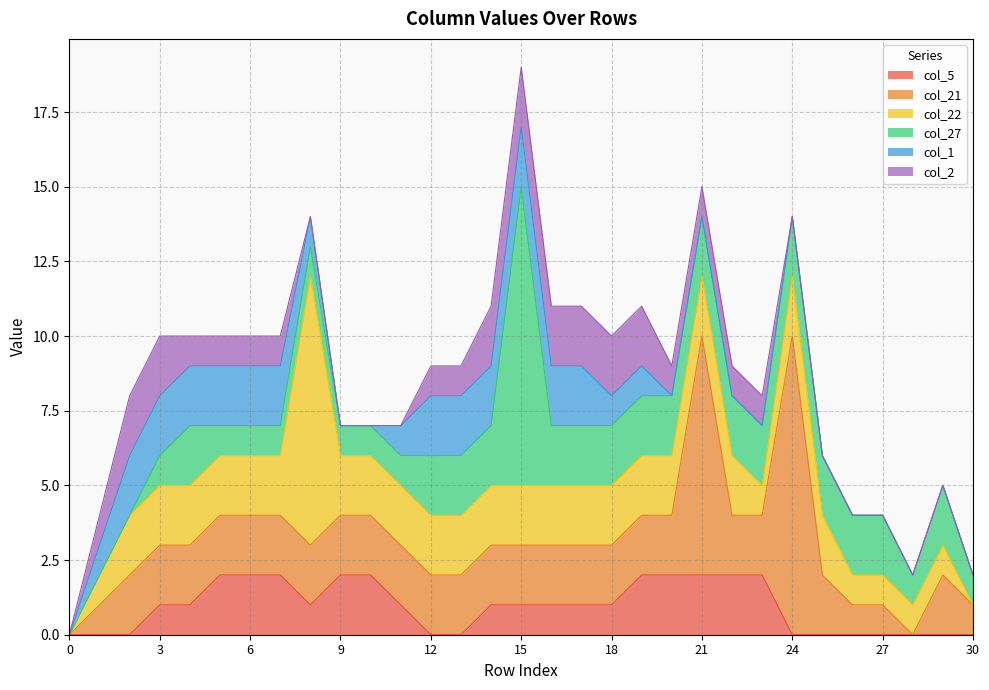

How many data points in col_27 are above 2?

1